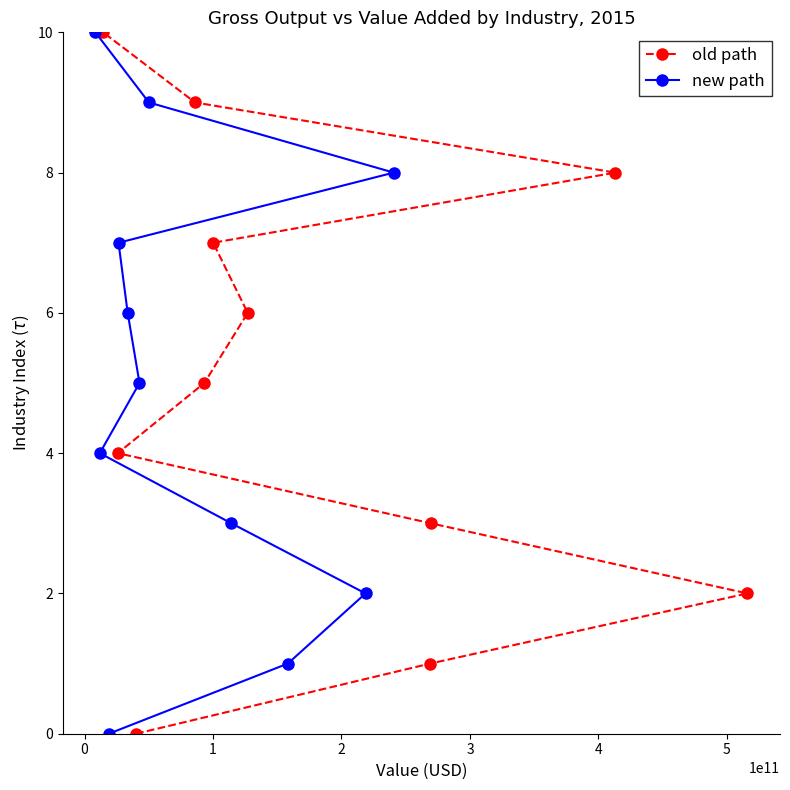

What are all the series names shown in the legend?

old path, new path